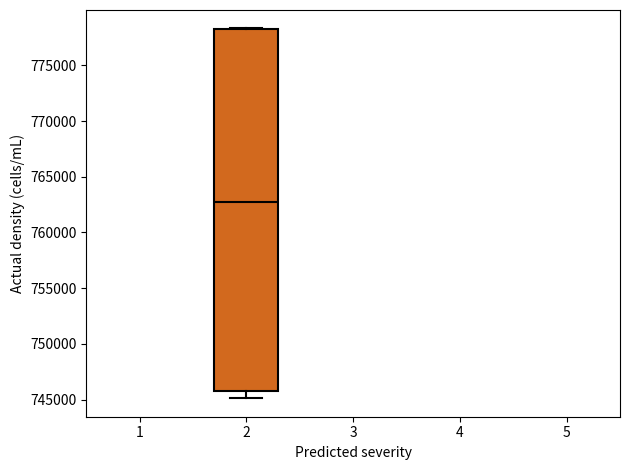

Transcribe this box plot: give where the median line is, the range the box spans, and where the two whiskers end, as read against the y-axis. The values are not printed on the chart, so give them approximately, as read against the axis.

median 763000, box 746000 to 778500, whiskers 745000 to 778500